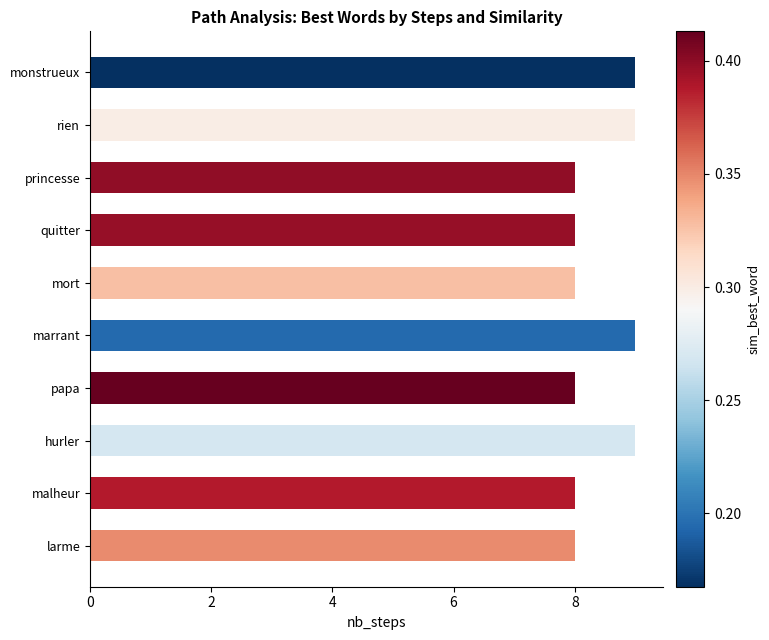

Reading top to bottom, what are all the values shown in this chart?

monstrueux=9	rien=9	princesse=8	quitter=8	mort=8	marrant=9	papa=8	hurler=9	malheur=8	larme=8